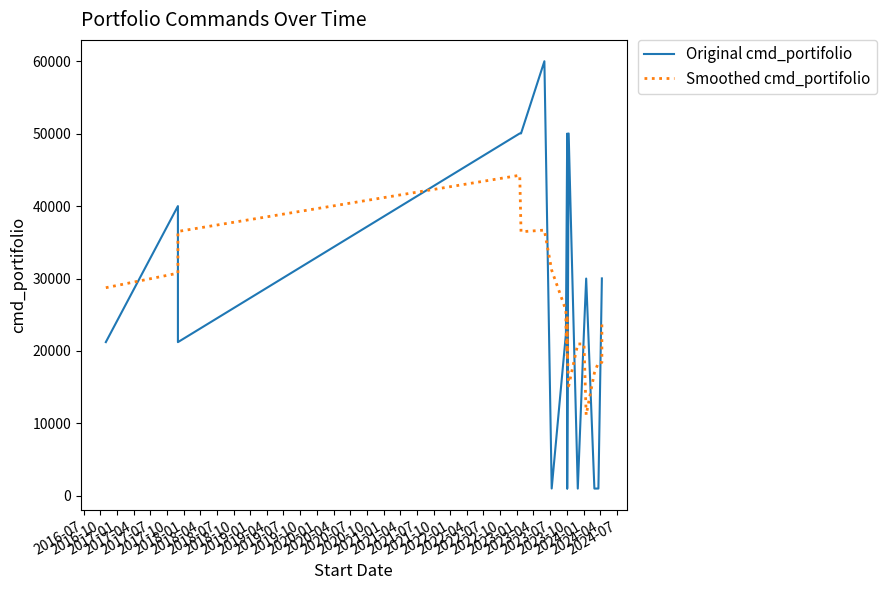

Which series has the largest range (max minus min)?

Original cmd_portifolio